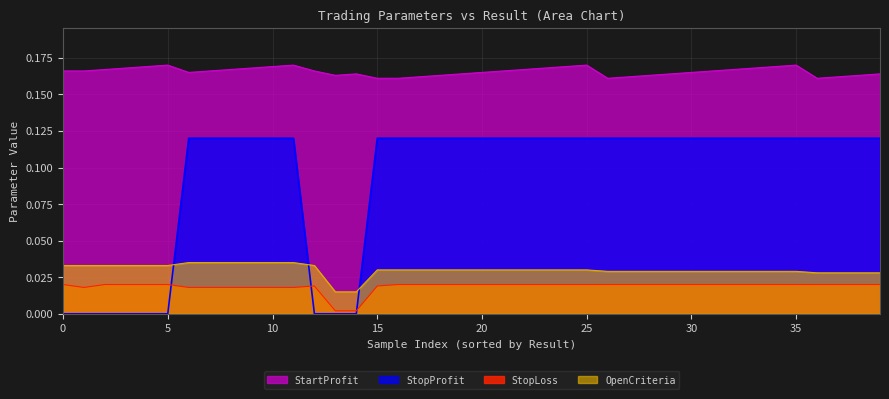

What is the difference between the maximum and minimum values in the StopProfit series?

0.1